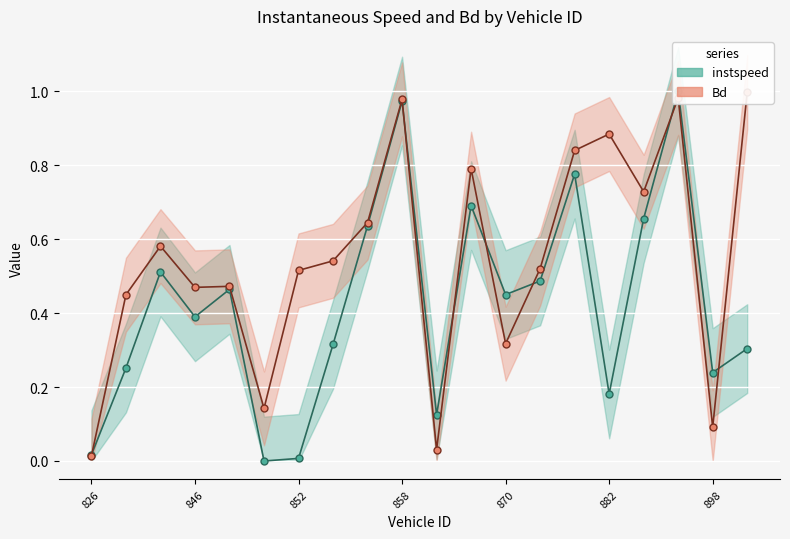

Which has a higher value, 17 or 870?

17